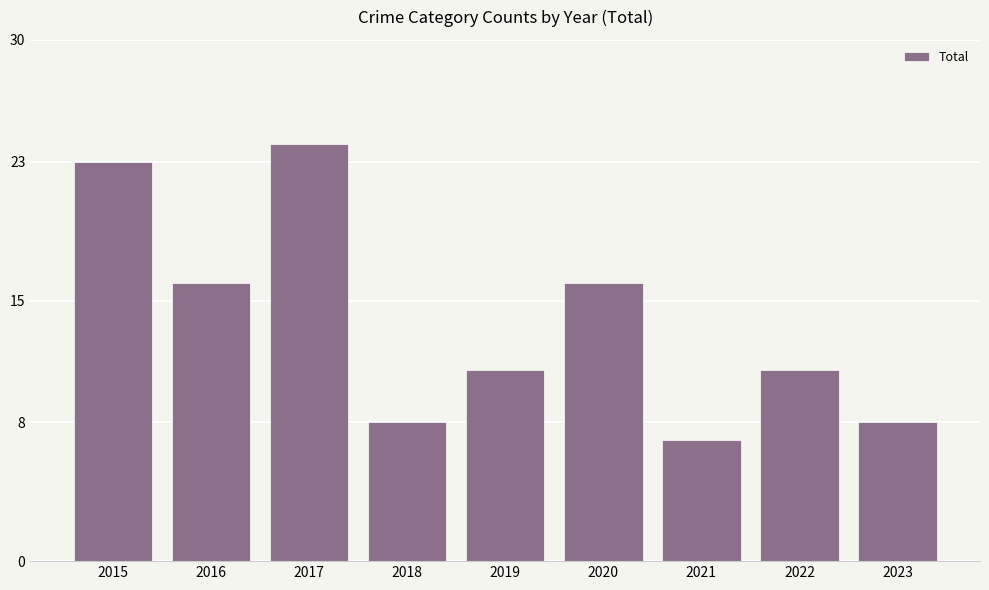

What is the average value?

14